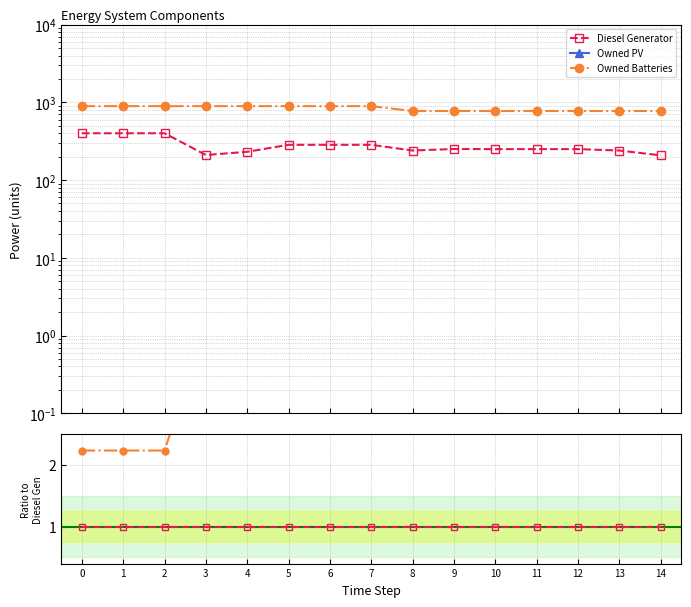

True or false: Owned Batteries and Owned PV intersect in this chart.

False